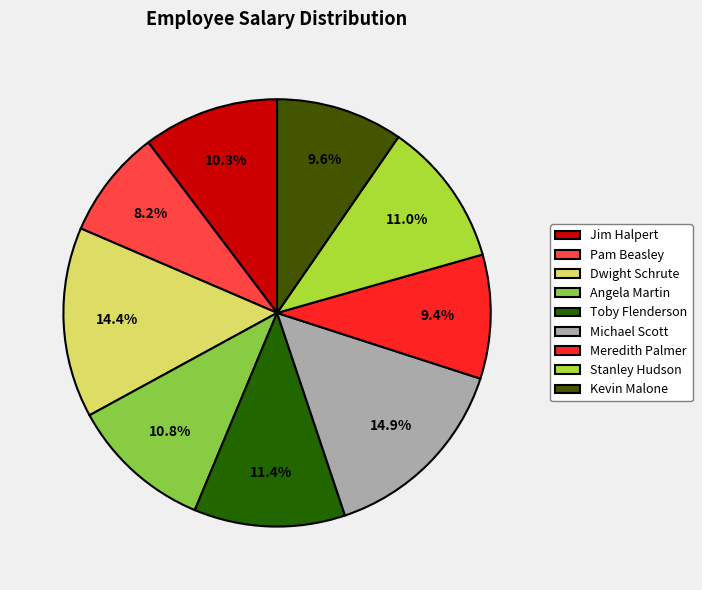

Is it true that Dwight Schrute is 8% of the pie?

False